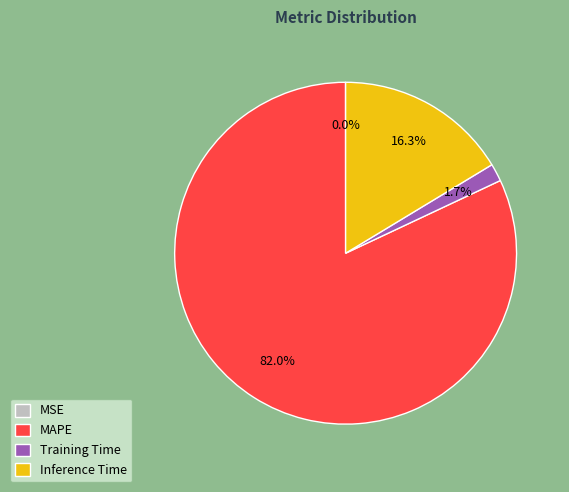

To the nearest percent, what percentage of the pie is Inference Time?

16%